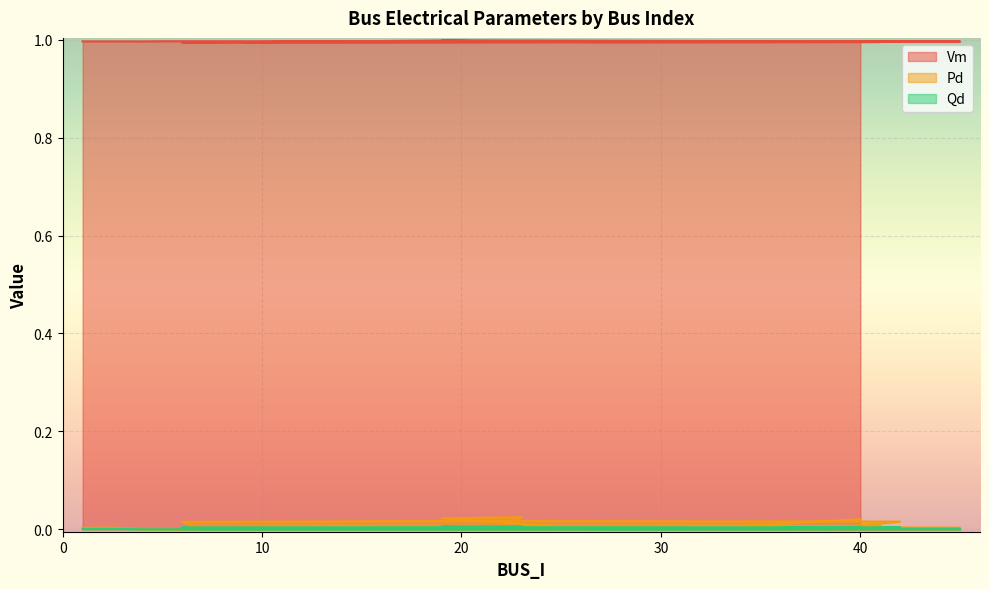

The Pd series shows 0.0 at 6. True or false?

True